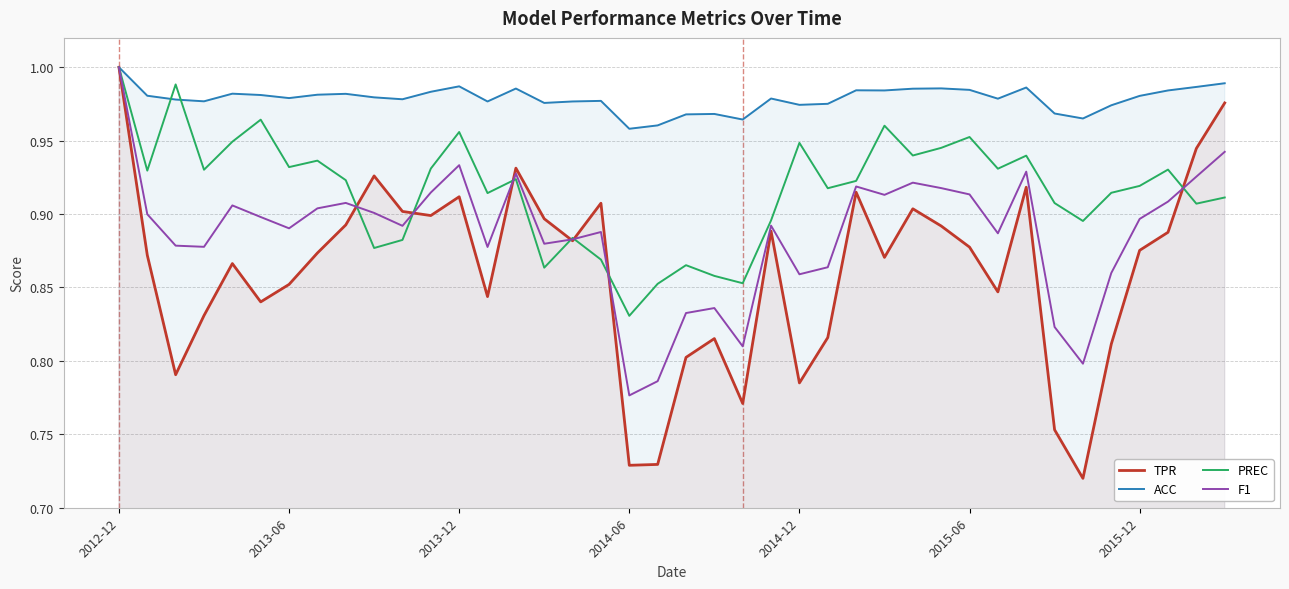

At which category is the sum across all series the highest?

2012-12